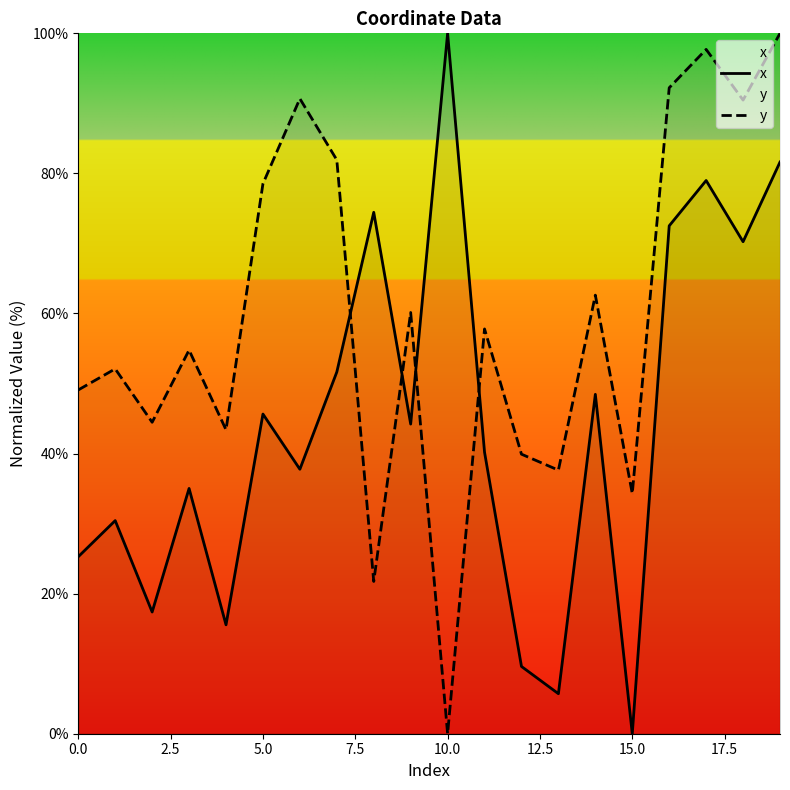

Is this an area chart (filled region under the line)?

No